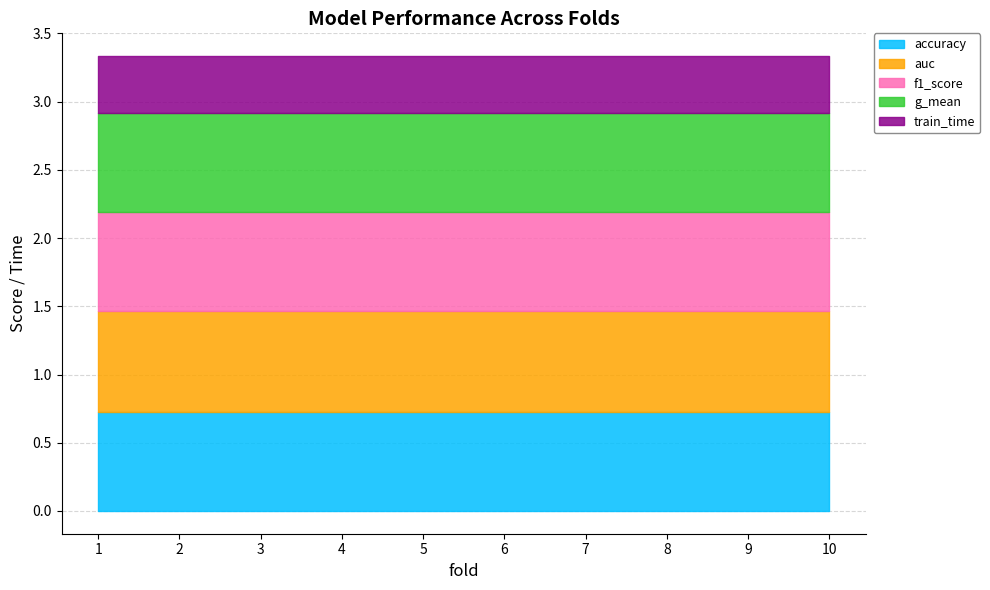

At which category does the chart reach its minimum across all series?

1